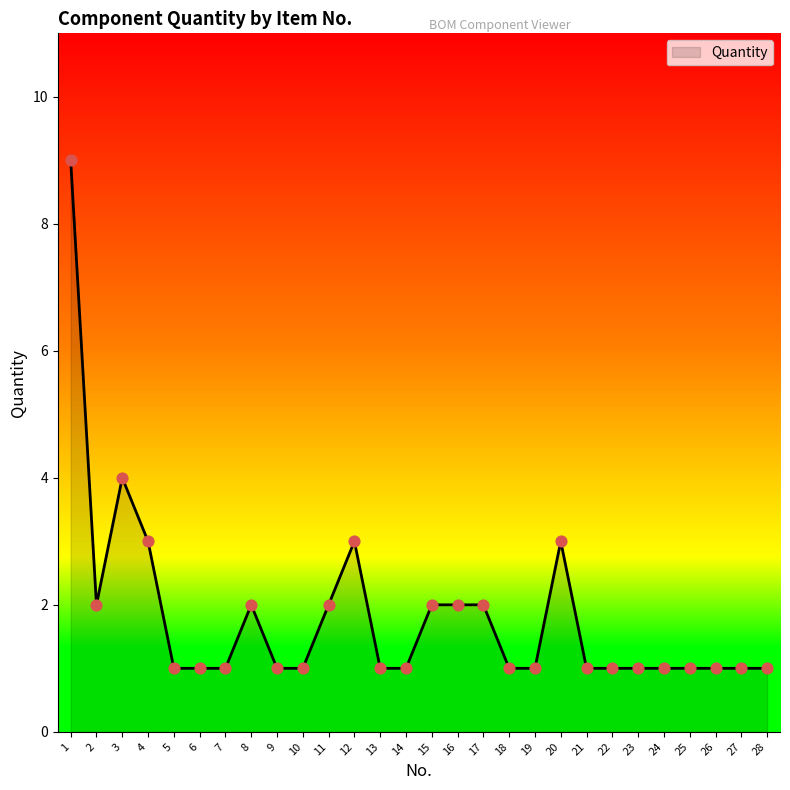

What is the change in value from 7 to 17?

+1